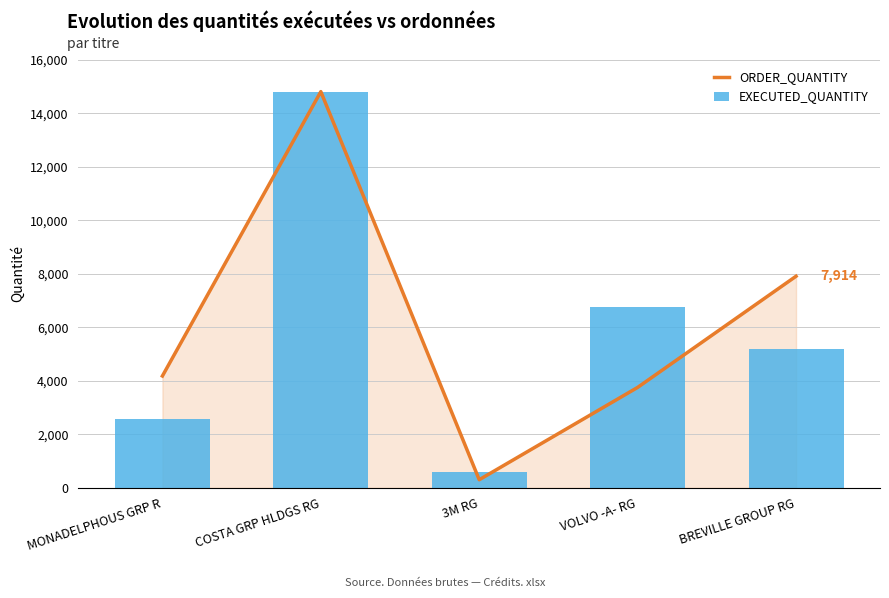

What is the label of the 2nd bar from the right?

VOLVO -A- RG